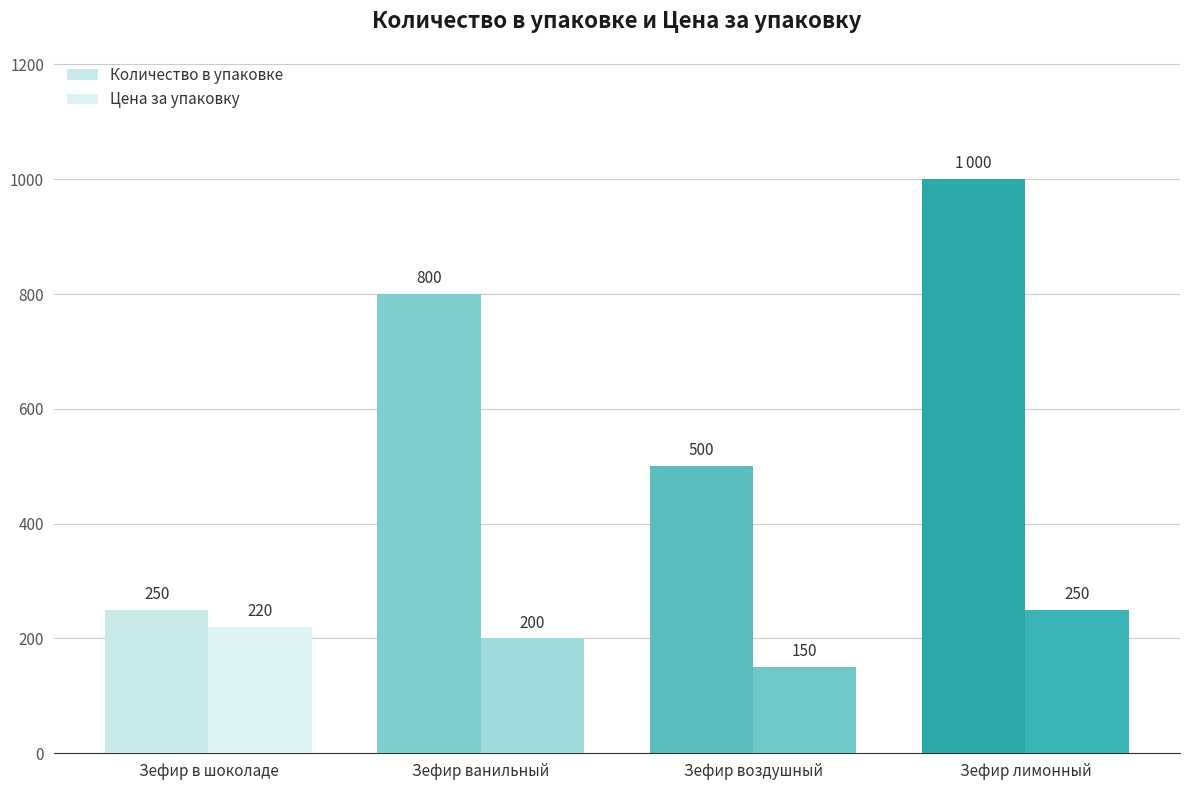

What is the difference between the maximum and second lowest values in the Количество в упаковке series?

500